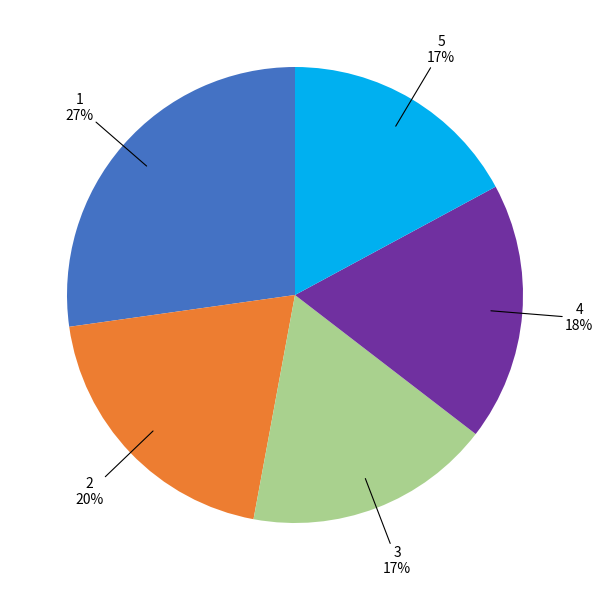

Is the sum of 1 and 4 greater than half?

No